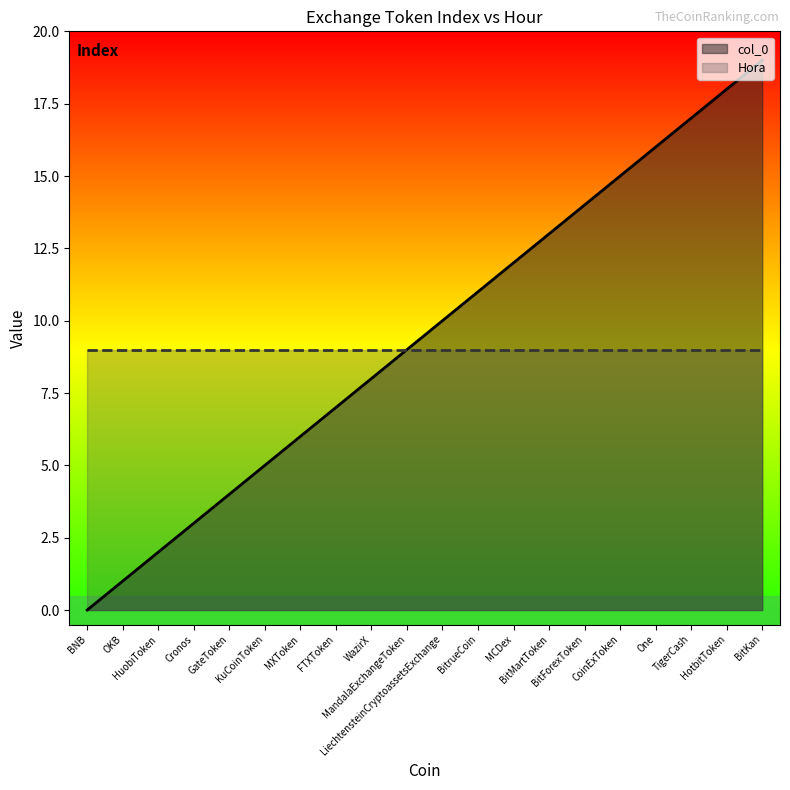

The value of col_0 at One is 16. True or false?

True